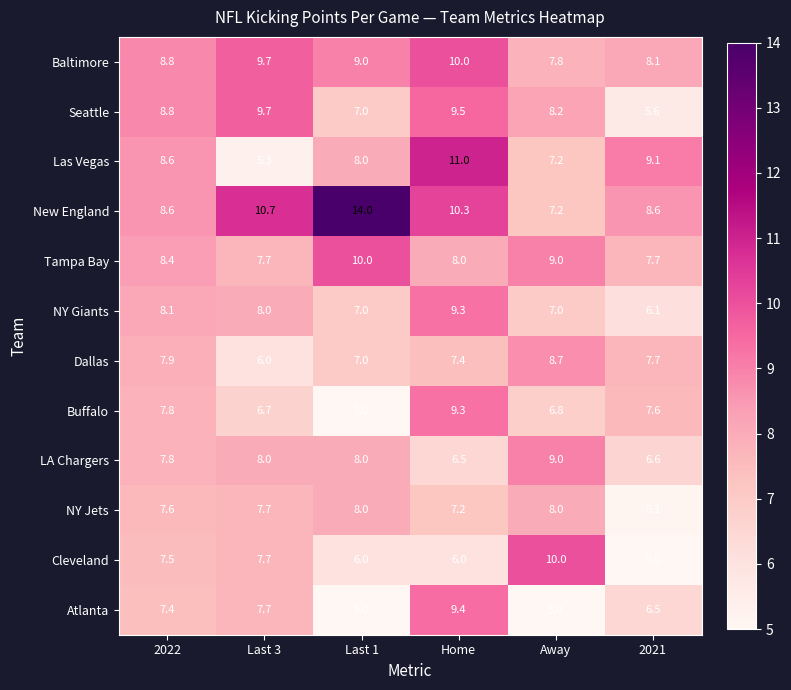

The value of Cleveland at Last 3 is 7.7. True or false?

True